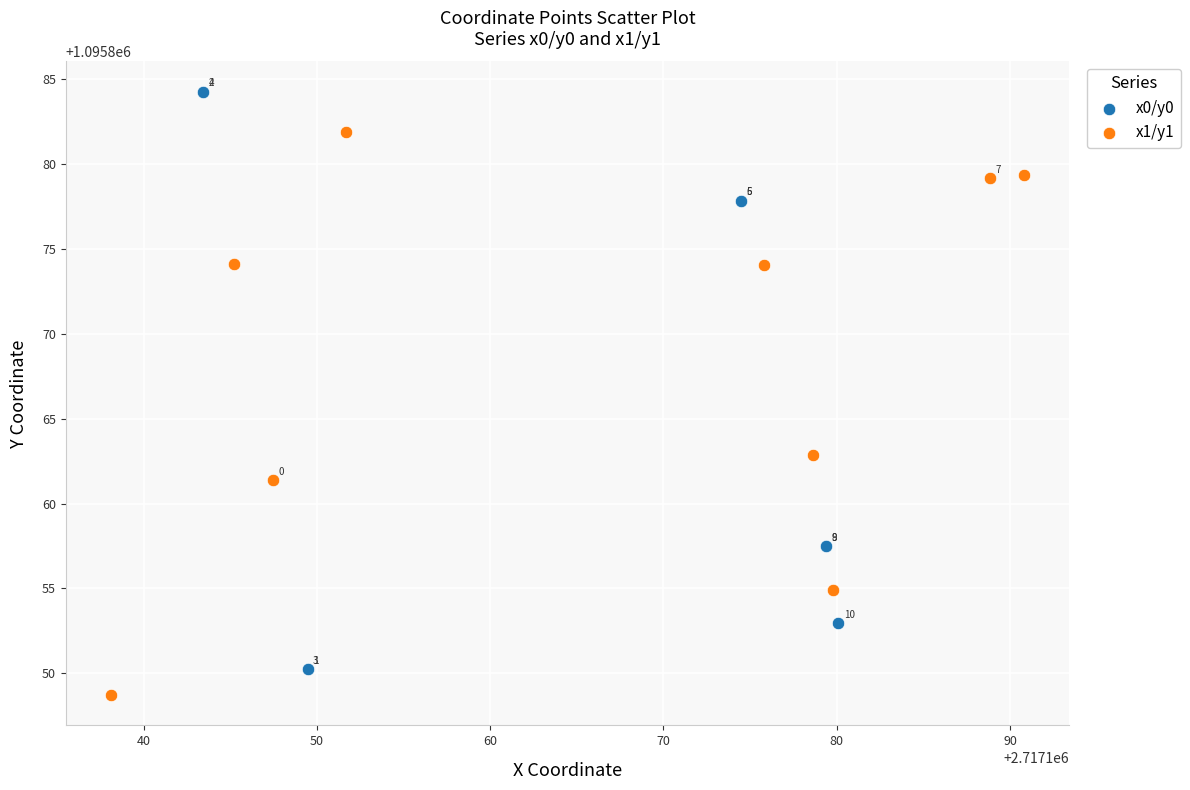

Which series contains the highest Y value?

x0/y0